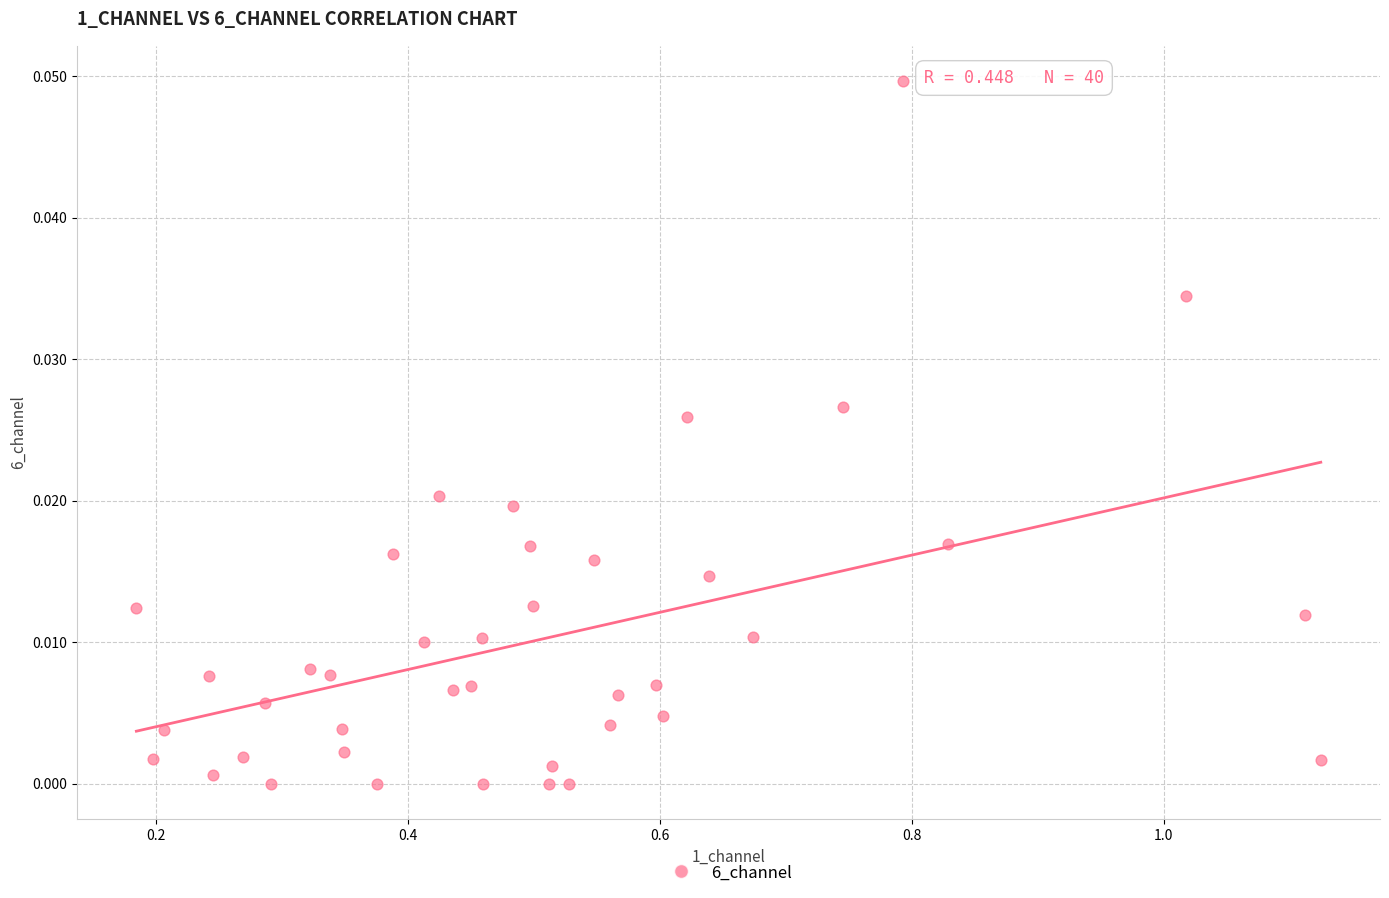

What is the range of X values (max minus min)?

0.9